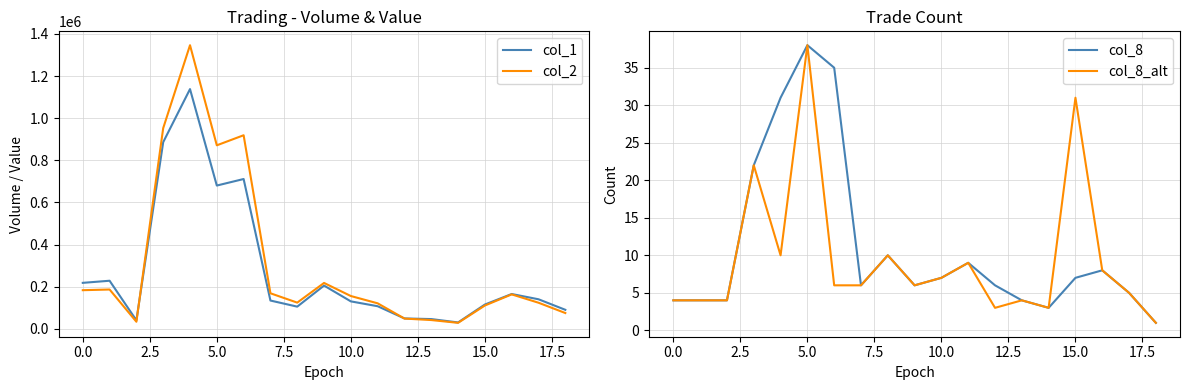

How many values in the col_1 series exceed 134000?

9